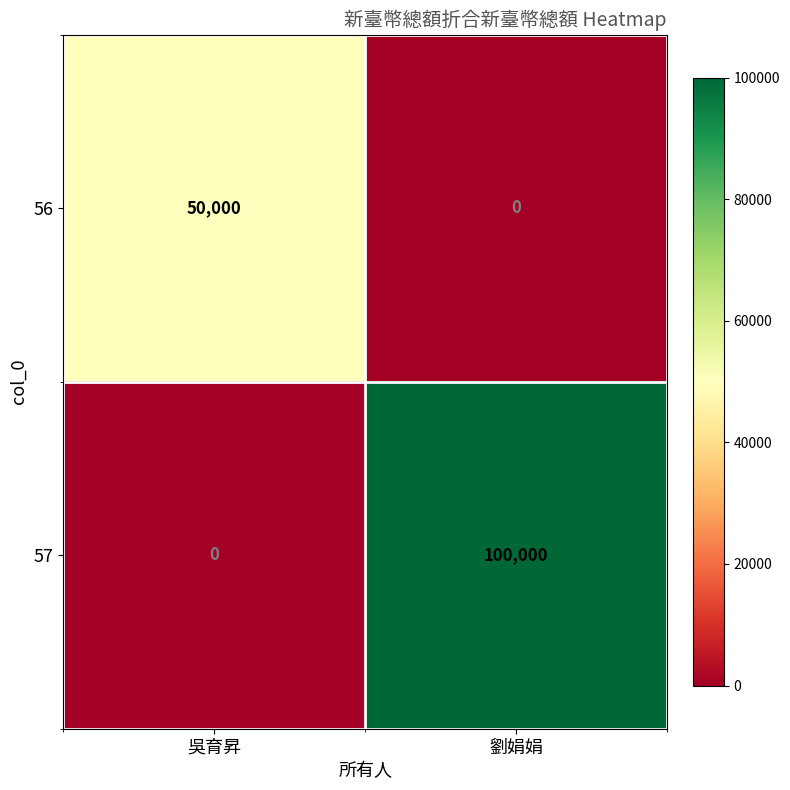

What is the total value across all series at 劉娟娟?

100000